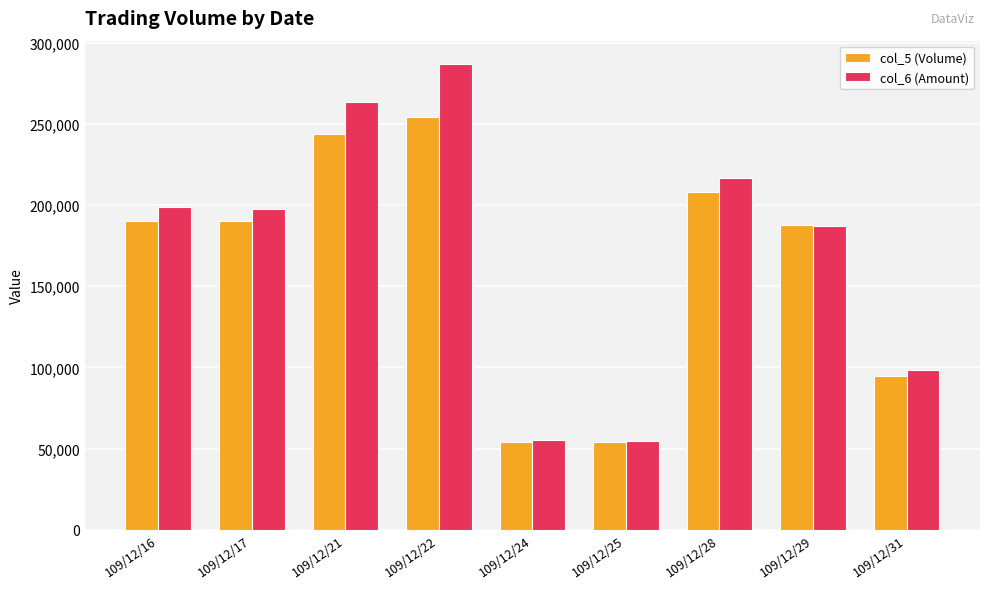

At how many categories does at least one series exceed 114402?

6